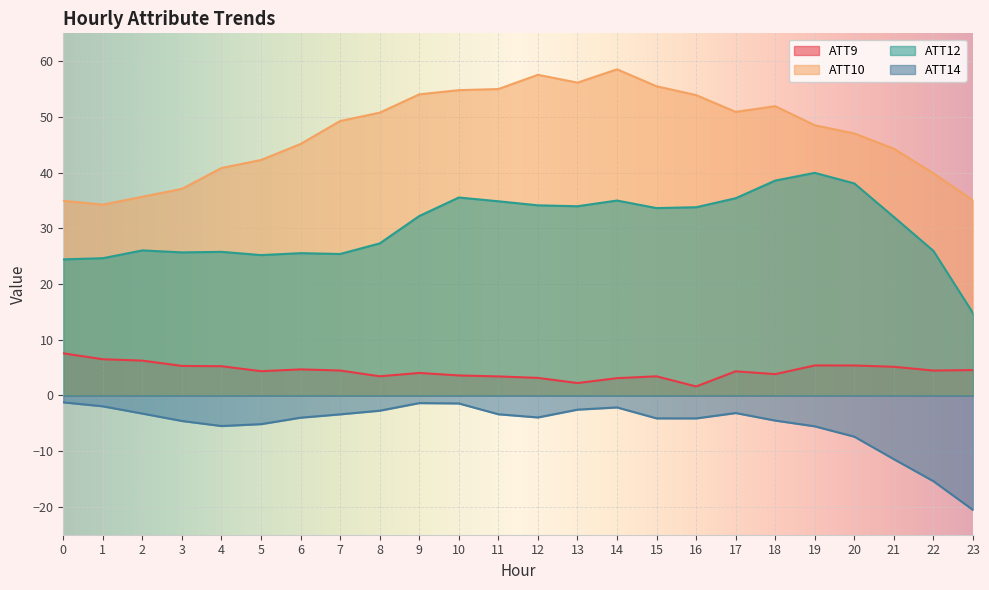

Which label corresponds to the smallest value in the chart?

23